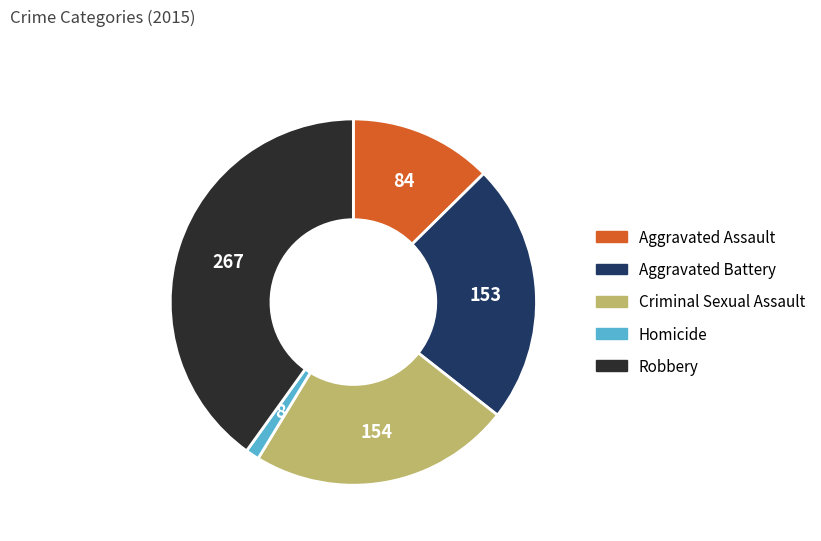

Is the sum of Robbery and Criminal Sexual Assault greater than half?

Yes